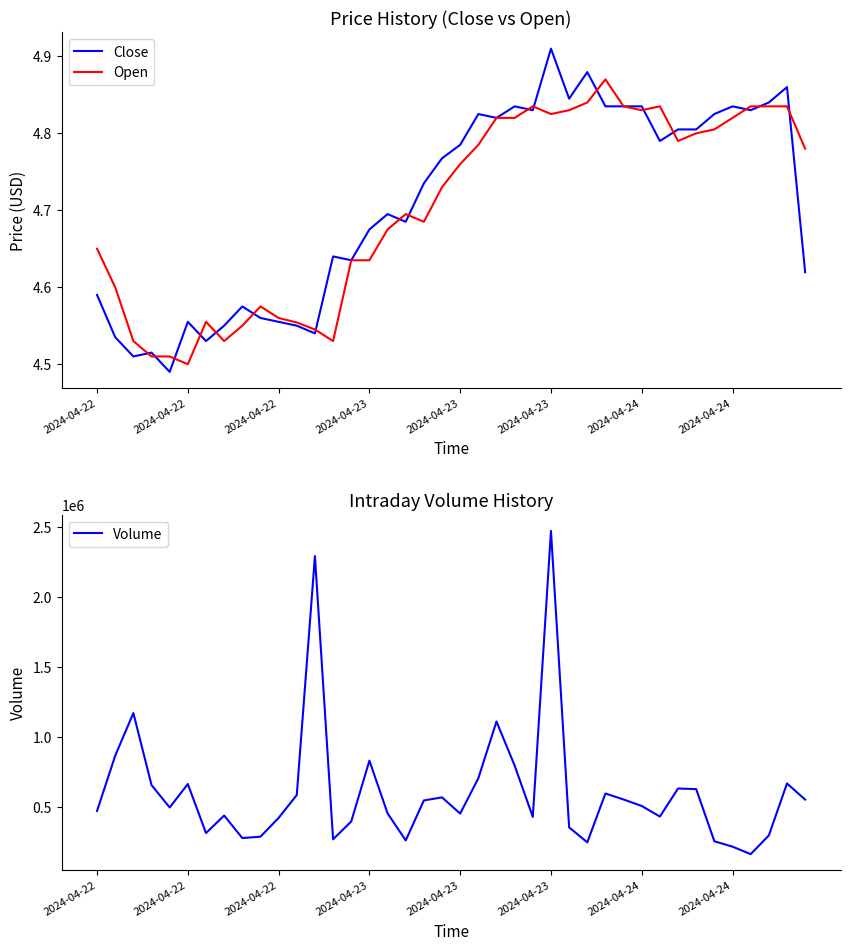

What is the greatest value displayed?

2473345.0